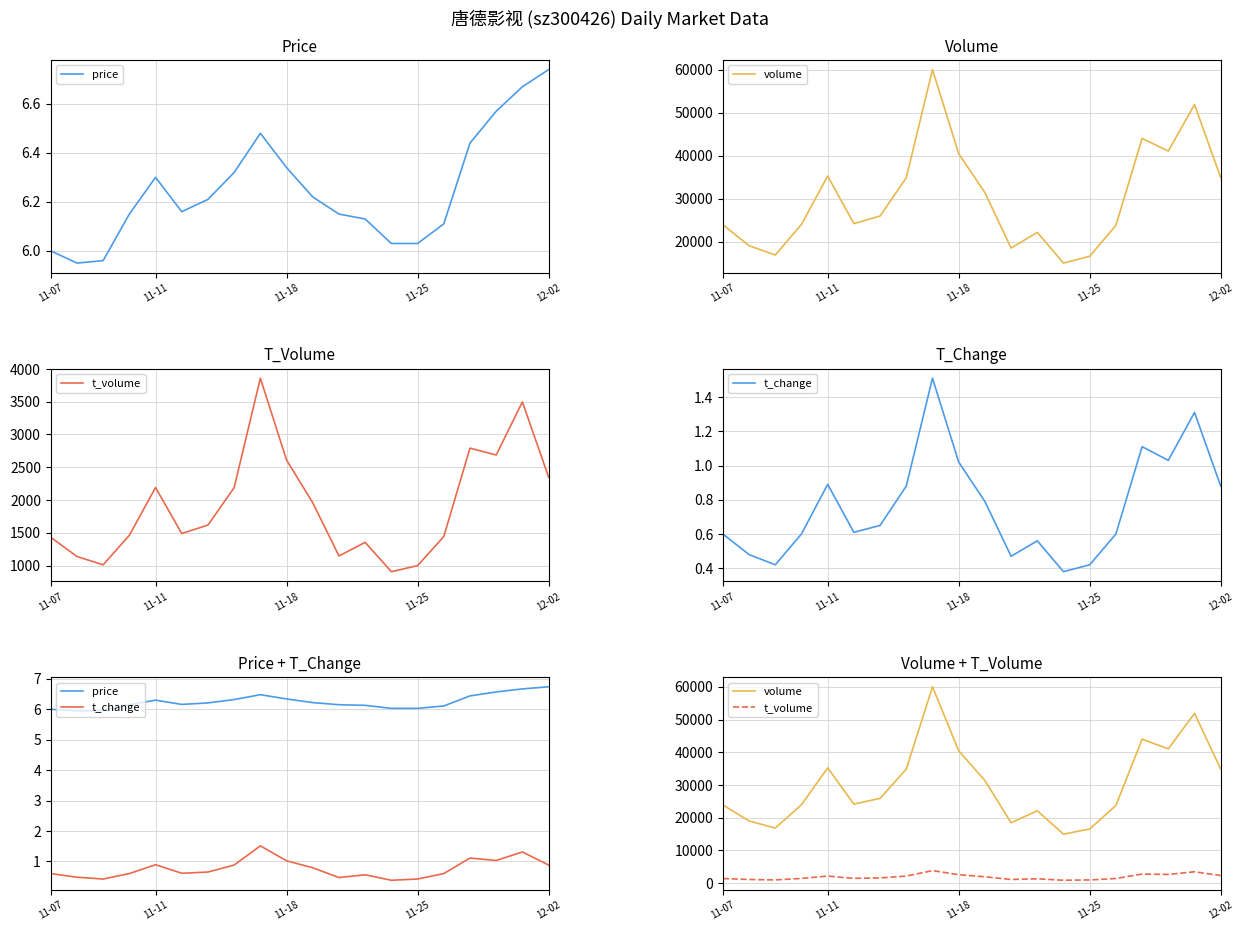

True or false: t_change and t_volume cross at least once.

False